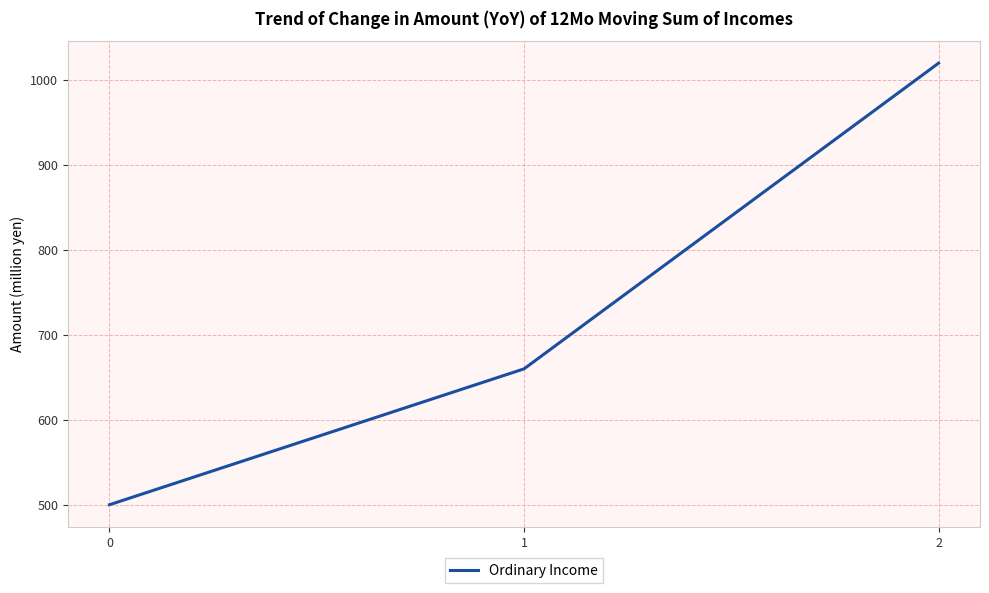

The value at 1 is 660. True or false?

True